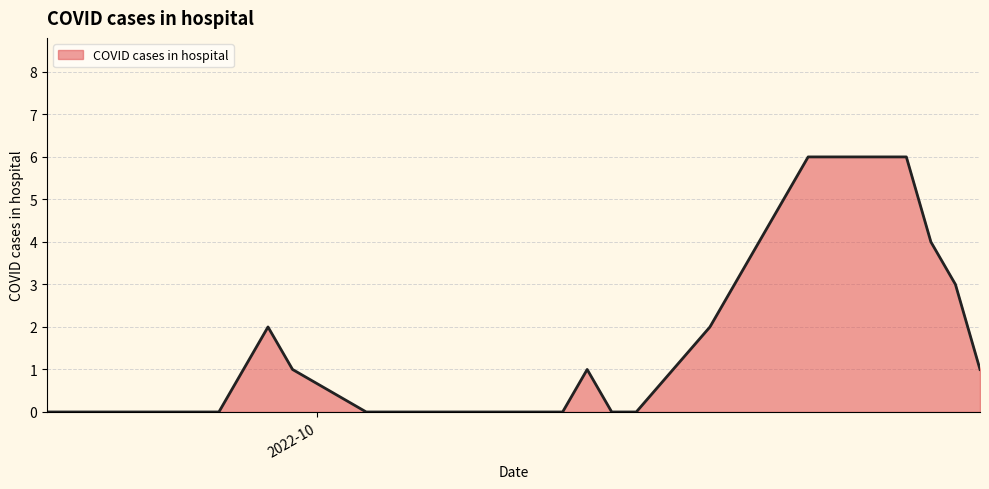

What is the maximum value shown in the chart?

6